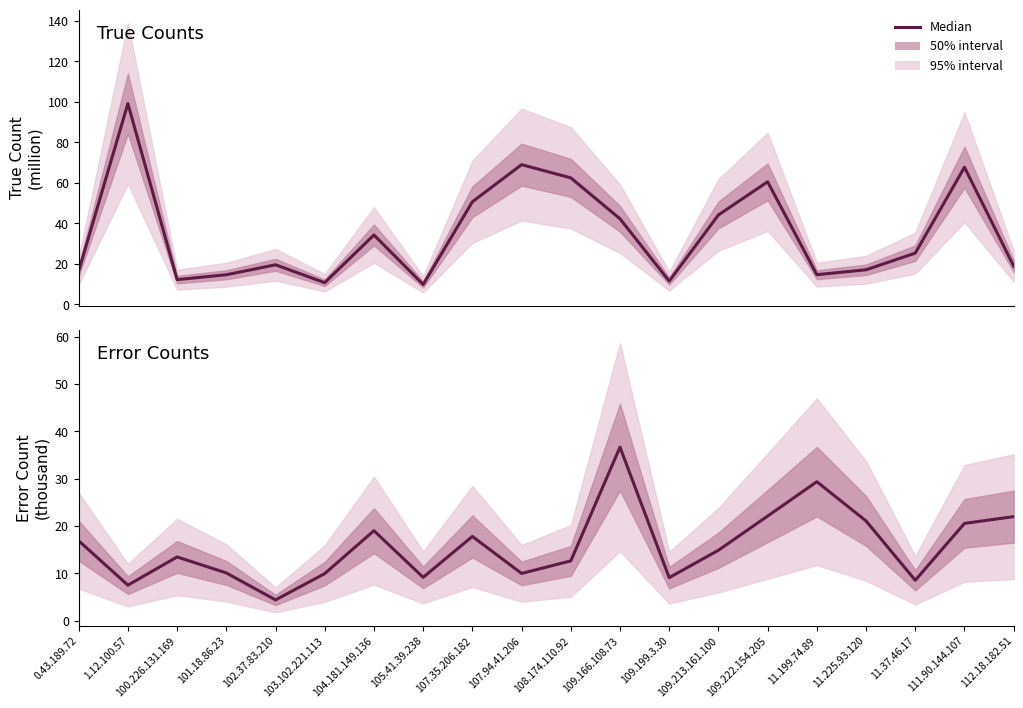

Rank the series by their average value, from highest to lowest.

True Count (M), Error Count (K)